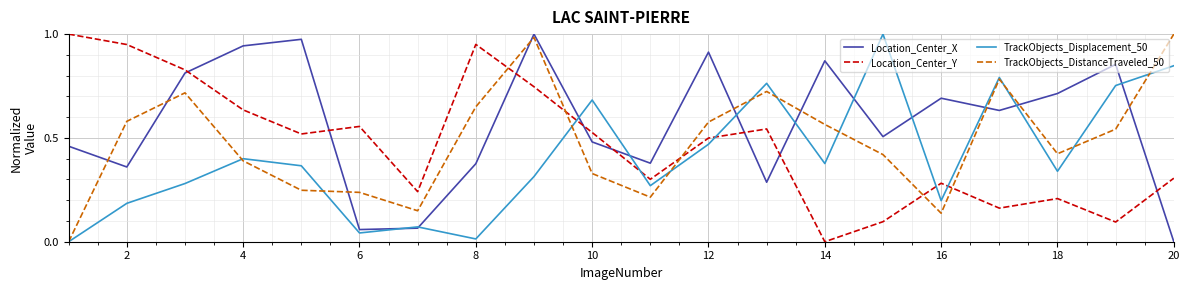

Which series has the largest total across all categories?

Location_Center_X